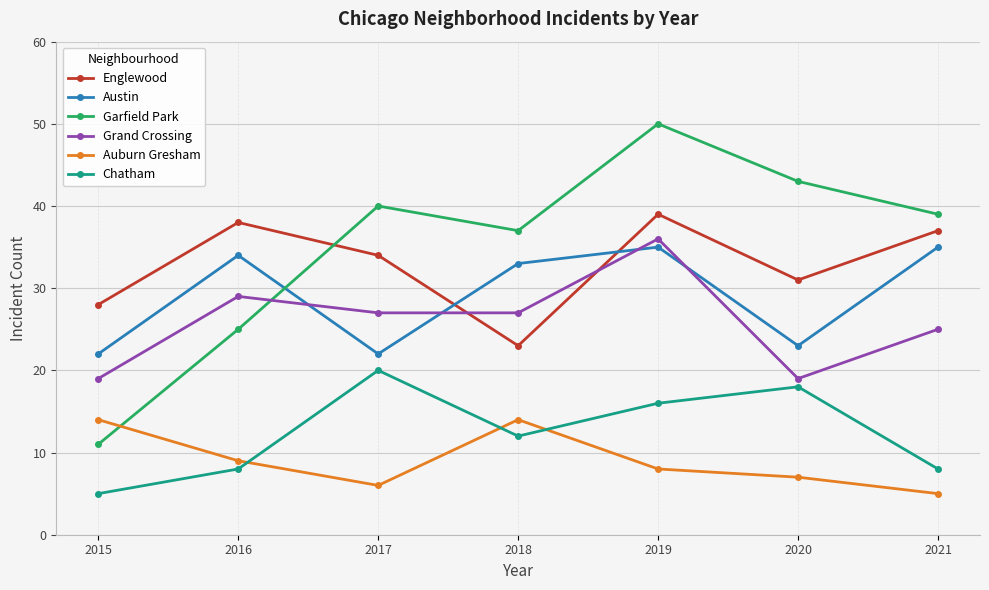

At which label is Auburn Gresham closest to 9?

2016